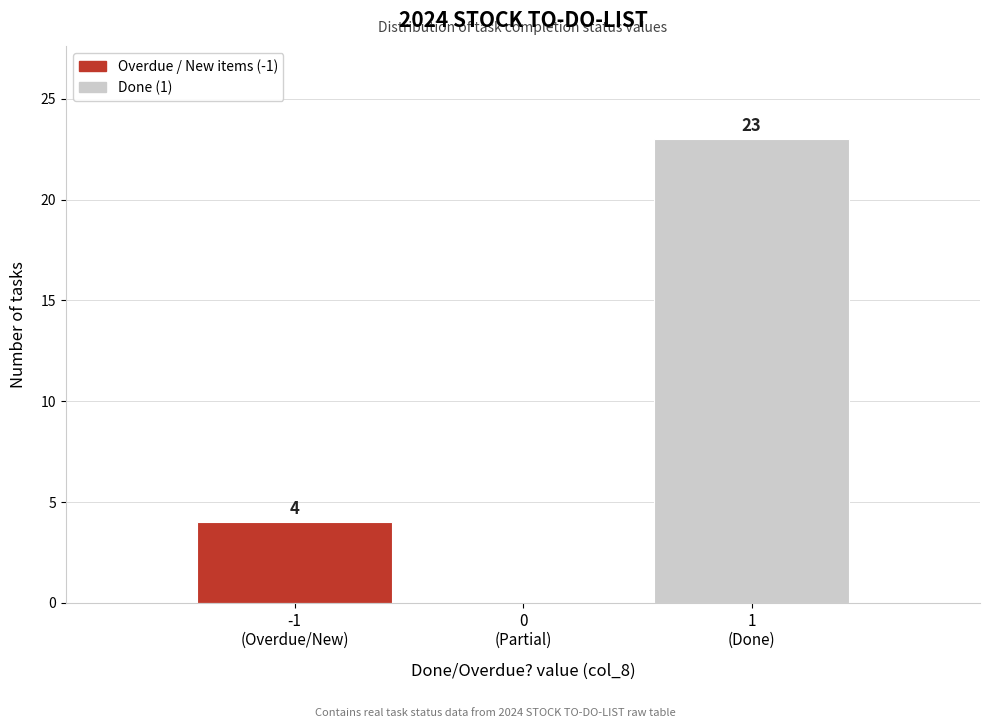

What is the greatest value displayed?

23